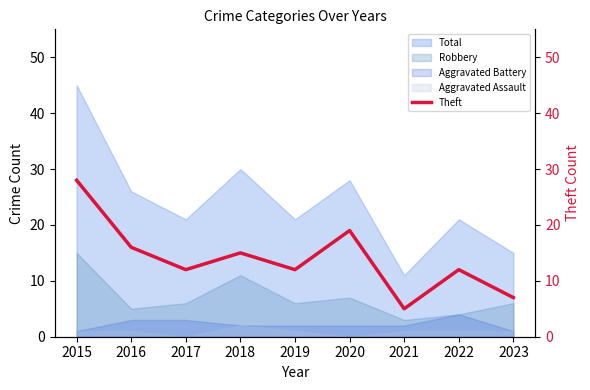

At which category does the chart reach its minimum across all series?

2021